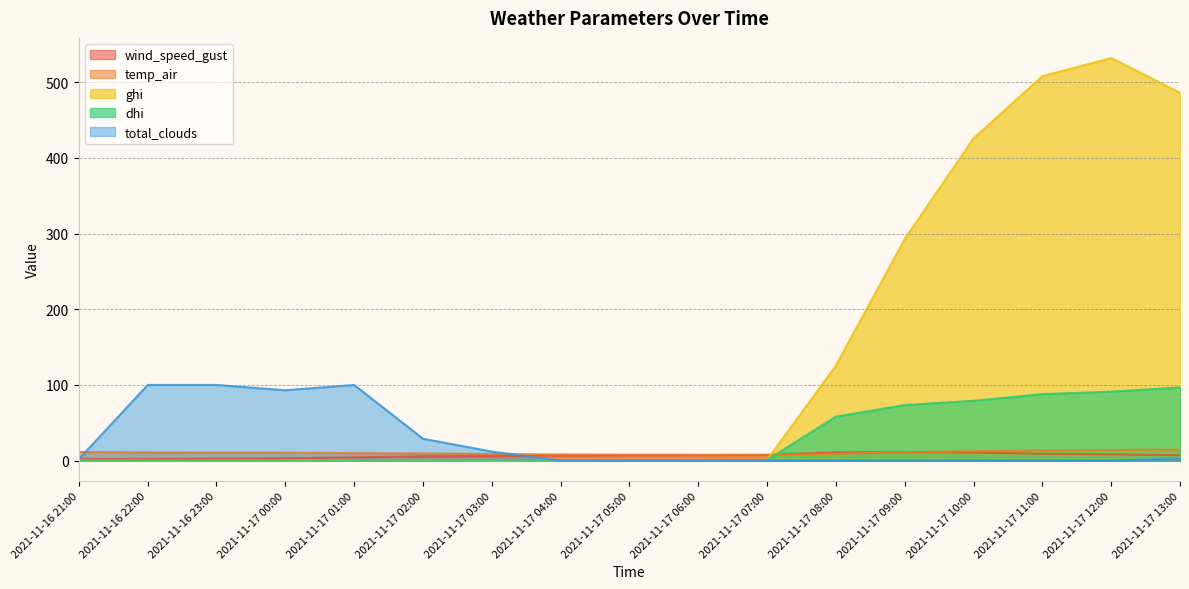

Reading left to right, extract all data points from this chart.

wind_speed_gust: 2021-11-16 21:00=2.0	2021-11-16 22:00=2.1	2021-11-16 23:00=2.7	2021-11-17 00:00=3.1	2021-11-17 01:00=4.4	2021-11-17 02:00=5.7	2021-11-17 03:00=6.1	2021-11-17 04:00=6.7	2021-11-17 05:00=7.0	2021-11-17 06:00=7.2	2021-11-17 07:00=7.7	2021-11-17 08:00=11.0	2021-11-17 09:00=11.4	2021-11-17 10:00=10.6	2021-11-17 11:00=9.1	2021-11-17 12:00=8.3	2021-11-17 13:00=7.2
temp_air: 2021-11-16 21:00=11.4	2021-11-16 22:00=11.0	2021-11-16 23:00=10.7	2021-11-17 00:00=10.5	2021-11-17 01:00=9.9	2021-11-17 02:00=9.5	2021-11-17 03:00=8.8	2021-11-17 04:00=8.2	2021-11-17 05:00=7.9	2021-11-17 06:00=7.7	2021-11-17 07:00=7.7	2021-11-17 08:00=9.0	2021-11-17 09:00=11.2	2021-11-17 10:00=12.5	2021-11-17 11:00=13.5	2021-11-17 12:00=14.1	2021-11-17 13:00=14.5
ghi: 2021-11-16 21:00=0.0	2021-11-16 22:00=0.0	2021-11-16 23:00=0.0	2021-11-17 00:00=0.0	2021-11-17 01:00=0.0	2021-11-17 02:00=0.0	2021-11-17 03:00=0.0	2021-11-17 04:00=0.0	2021-11-17 05:00=0.0	2021-11-17 06:00=0.0	2021-11-17 07:00=1.0	2021-11-17 08:00=125.6	2021-11-17 09:00=292.7	2021-11-17 10:00=425.7	2021-11-17 11:00=507.9	2021-11-17 12:00=531.9	2021-11-17 13:00=486.0
dhi: 2021-11-16 21:00=0.0	2021-11-16 22:00=0.0	2021-11-16 23:00=0.0	2021-11-17 00:00=0.0	2021-11-17 01:00=0.0	2021-11-17 02:00=0.0	2021-11-17 03:00=0.0	2021-11-17 04:00=0.0	2021-11-17 05:00=0.0	2021-11-17 06:00=0.0	2021-11-17 07:00=1.0	2021-11-17 08:00=58.2	2021-11-17 09:00=73.4	2021-11-17 10:00=79.1	2021-11-17 11:00=87.9	2021-11-17 12:00=91.1	2021-11-17 13:00=96.8
total_clouds: 2021-11-16 21:00=2.0	2021-11-16 22:00=100.0	2021-11-16 23:00=100.0	2021-11-17 00:00=93.0	2021-11-17 01:00=100.0	2021-11-17 02:00=29.0	2021-11-17 03:00=12.0	2021-11-17 04:00=0.0	2021-11-17 05:00=0.0	2021-11-17 06:00=0.0	2021-11-17 07:00=0.0	2021-11-17 08:00=0.0	2021-11-17 09:00=0.0	2021-11-17 10:00=0.0	2021-11-17 11:00=0.0	2021-11-17 12:00=0.0	2021-11-17 13:00=3.0